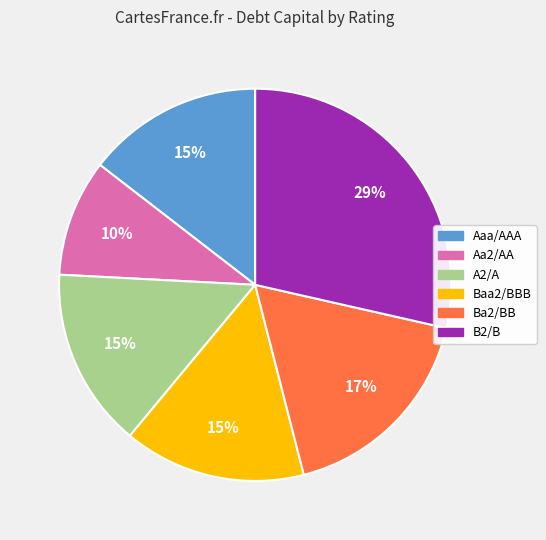

What percentage is the B2/B slice, to the nearest percent?

29%